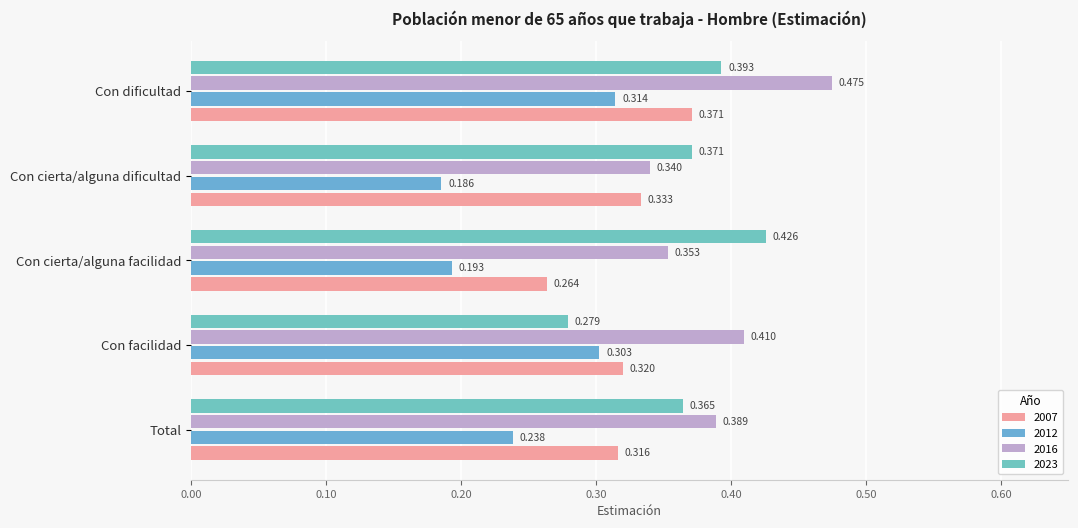

Which category has the highest value across all series?

Con dificultad